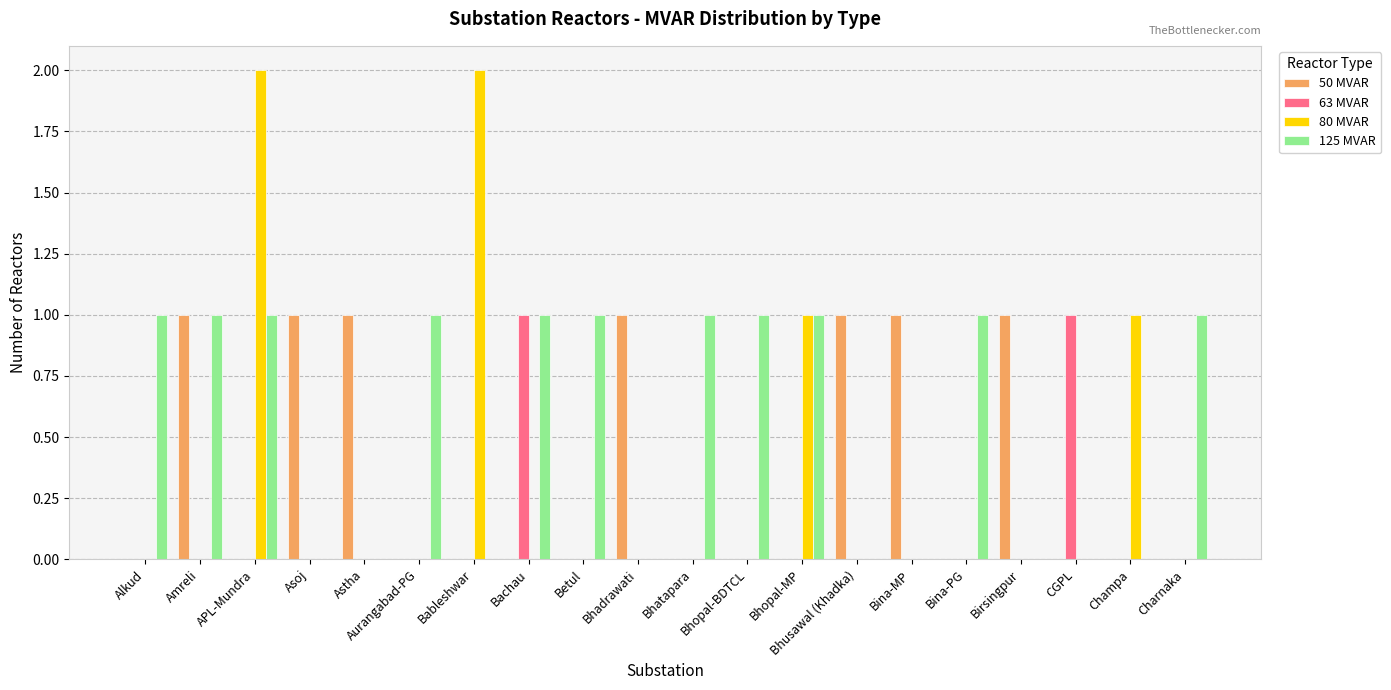

Reading left to right, extract all data points from this chart.

50 MVAR: Alkud=0	Amreli=1	APL-Mundra=0	Asoj=1	Astha=1	Aurangabad-PG=0	Bableshwar=0	Bachau=0	Betul=0	Bhadrawati=1	Bhatapara=0	Bhopal-BDTCL=0	Bhopal-MP=0	Bhusawal (Khadka)=1	Bina-MP=1	Bina-PG=0	Birsingpur=1	CGPL=0	Champa=0	Charnaka=0
63 MVAR: Alkud=0	Amreli=0	APL-Mundra=0	Asoj=0	Astha=0	Aurangabad-PG=0	Bableshwar=0	Bachau=1	Betul=0	Bhadrawati=0	Bhatapara=0	Bhopal-BDTCL=0	Bhopal-MP=0	Bhusawal (Khadka)=0	Bina-MP=0	Bina-PG=0	Birsingpur=0	CGPL=1	Champa=0	Charnaka=0
80 MVAR: Alkud=0	Amreli=0	APL-Mundra=2	Asoj=0	Astha=0	Aurangabad-PG=0	Bableshwar=2	Bachau=0	Betul=0	Bhadrawati=0	Bhatapara=0	Bhopal-BDTCL=0	Bhopal-MP=1	Bhusawal (Khadka)=0	Bina-MP=0	Bina-PG=0	Birsingpur=0	CGPL=0	Champa=1	Charnaka=0
125 MVAR: Alkud=1	Amreli=1	APL-Mundra=1	Asoj=0	Astha=0	Aurangabad-PG=1	Bableshwar=0	Bachau=1	Betul=1	Bhadrawati=0	Bhatapara=1	Bhopal-BDTCL=1	Bhopal-MP=1	Bhusawal (Khadka)=0	Bina-MP=0	Bina-PG=1	Birsingpur=0	CGPL=0	Champa=0	Charnaka=1